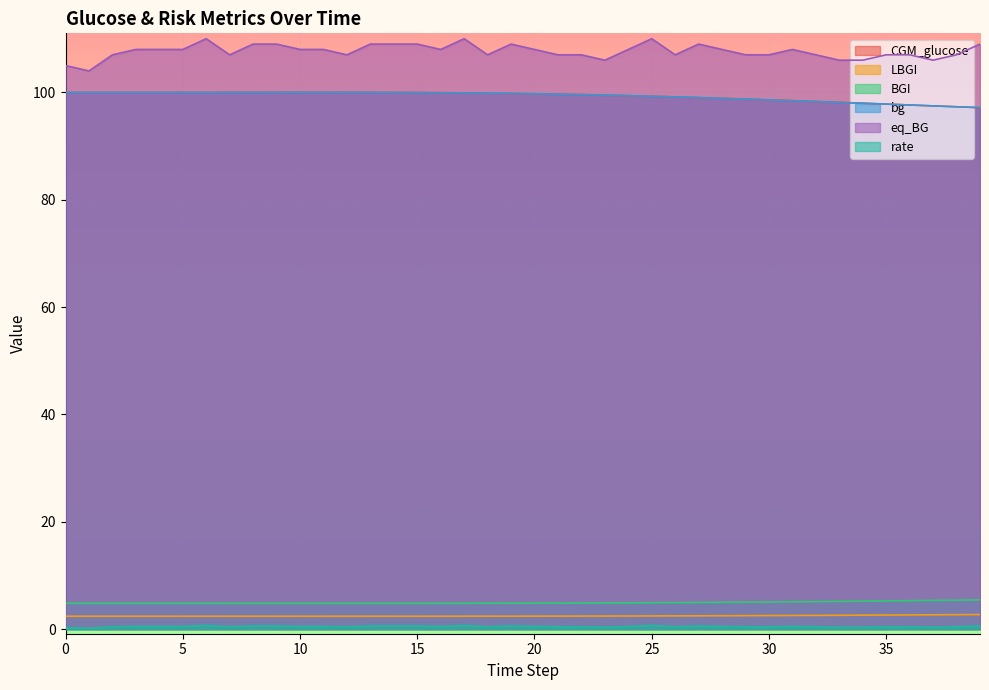

Which series has the largest range (max minus min)?

eq_BG